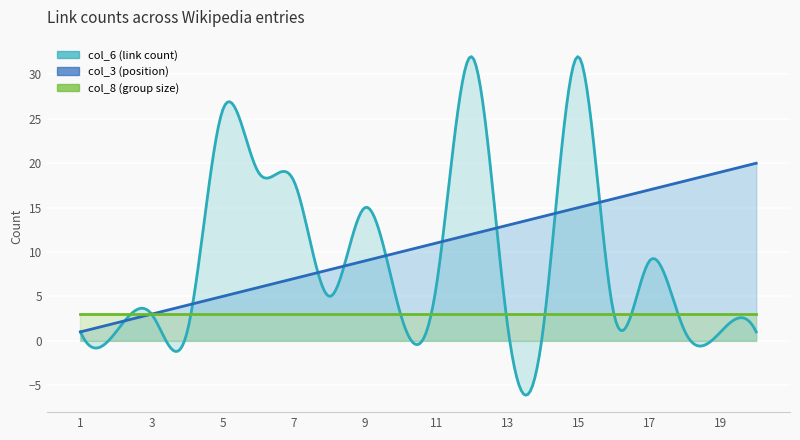

The col_6 series shows 2 at 10. True or false?

False